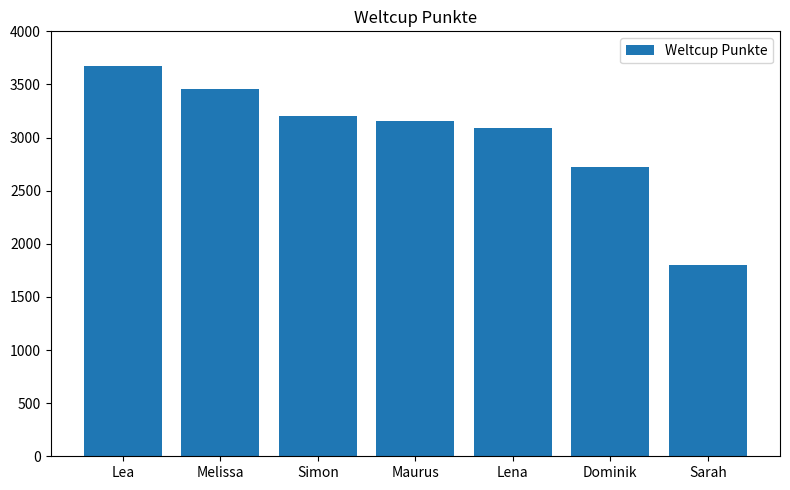

Which category has the highest value across all series?

Lea